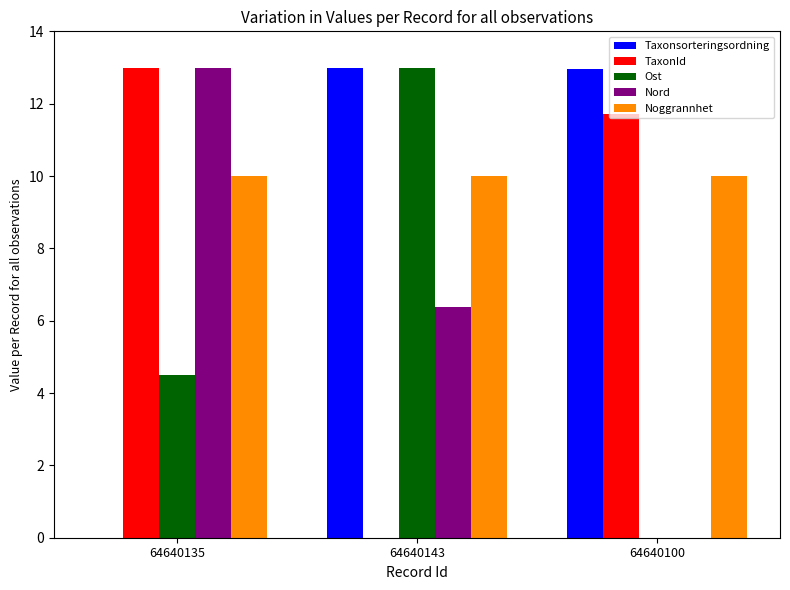

Is it true that Taxonsorteringsordning equals 7.2 at 64640135?

False